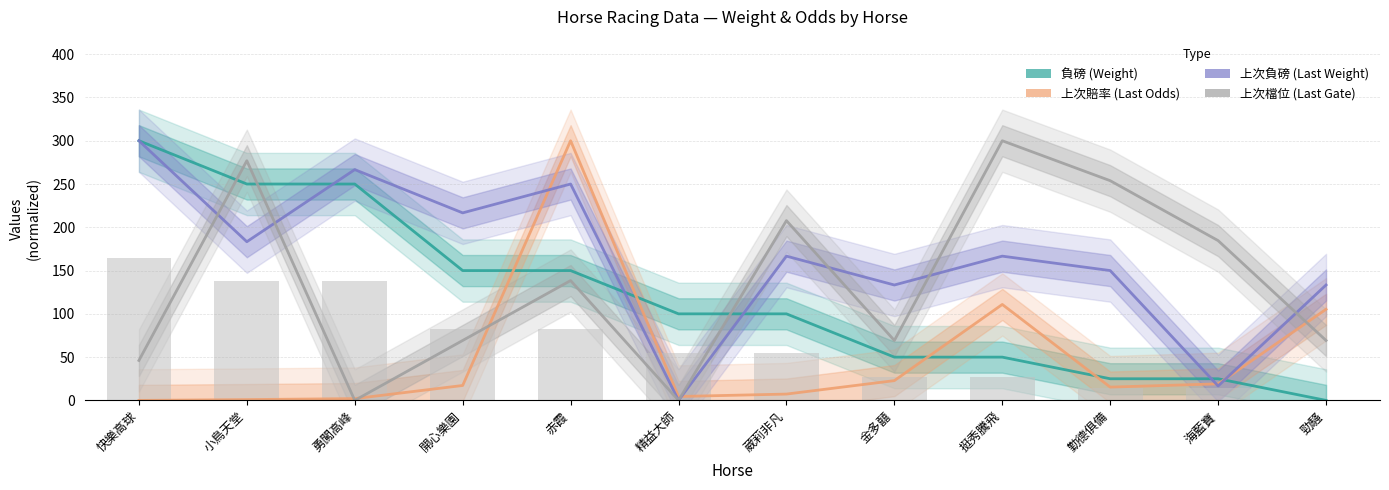

Count the number of data series in this chart.

4